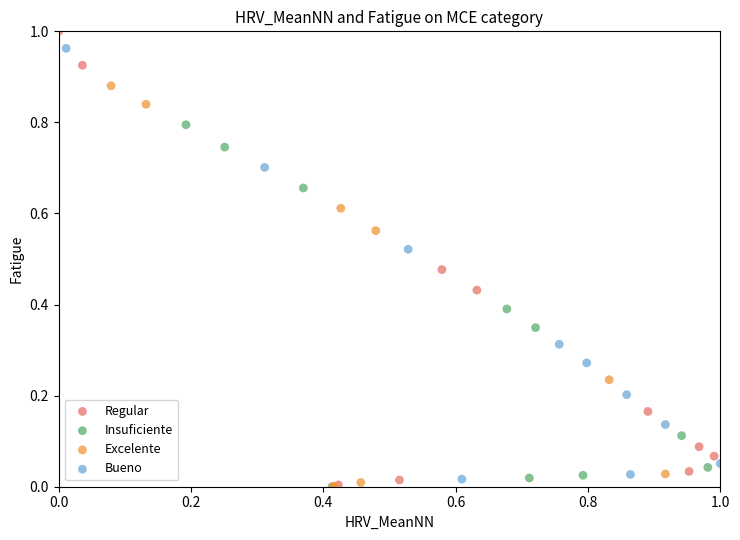

Which series has the largest Y range (max minus min)?

Regular